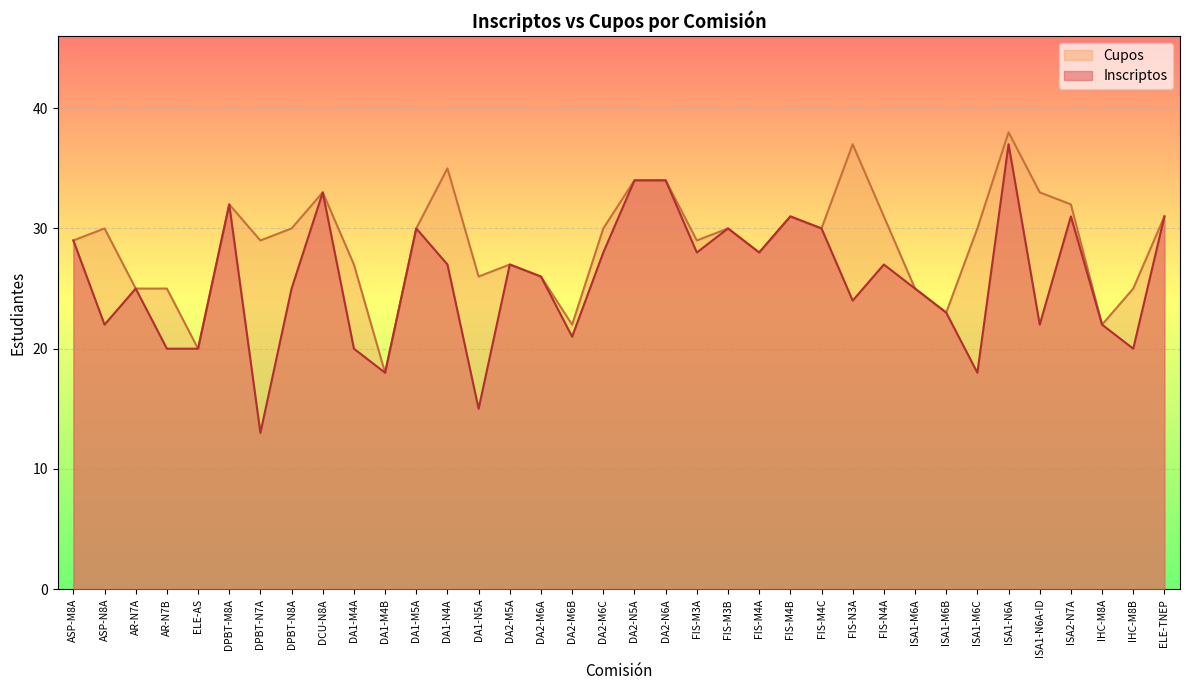

Count the number of data series in this chart.

2